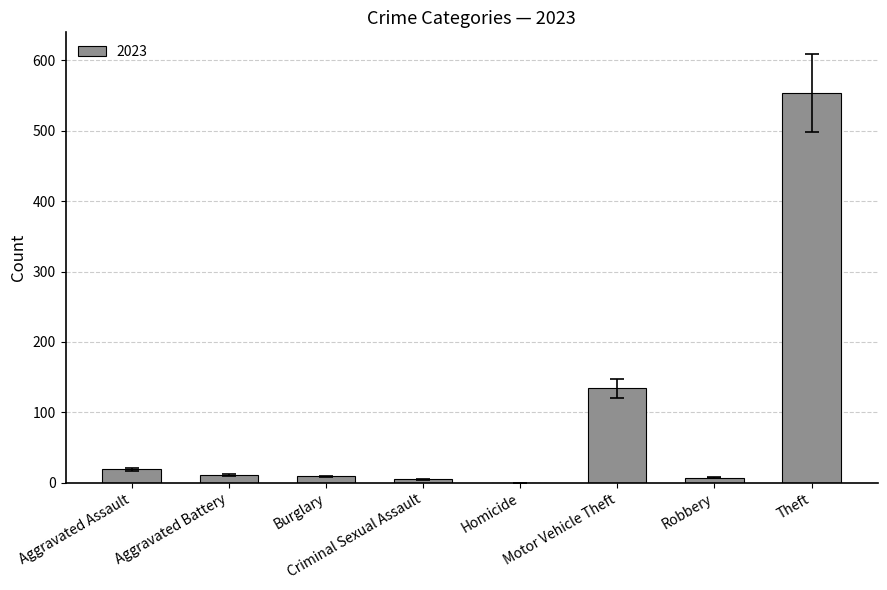

What is the greatest value displayed?

554